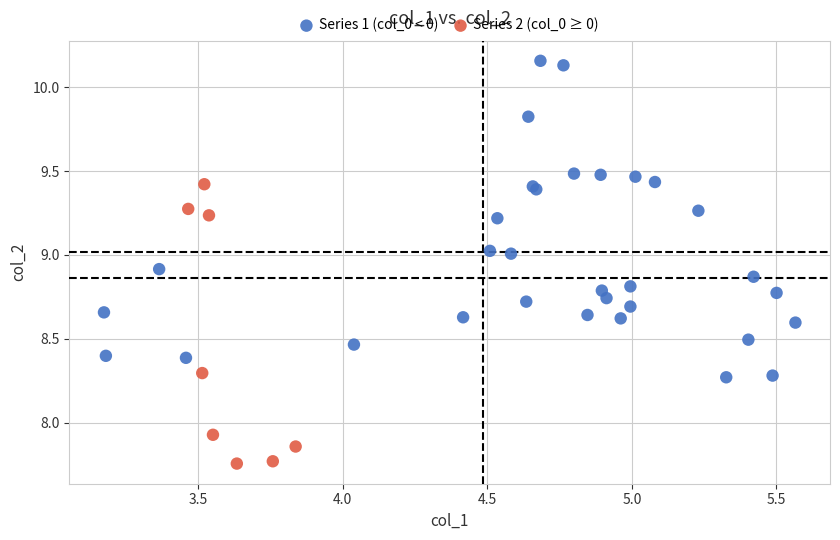

Which series reaches the minimum Y coordinate?

Series 2 (col_0 ≥ 0)